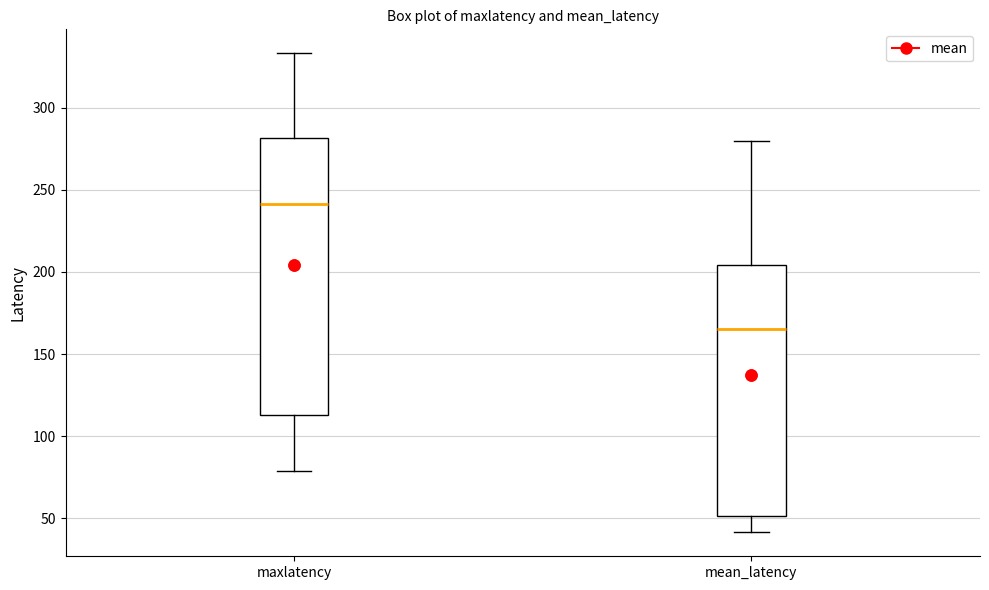

Comparing the boxes themselves (not the whiskers), which one is the tallest?

maxlatency